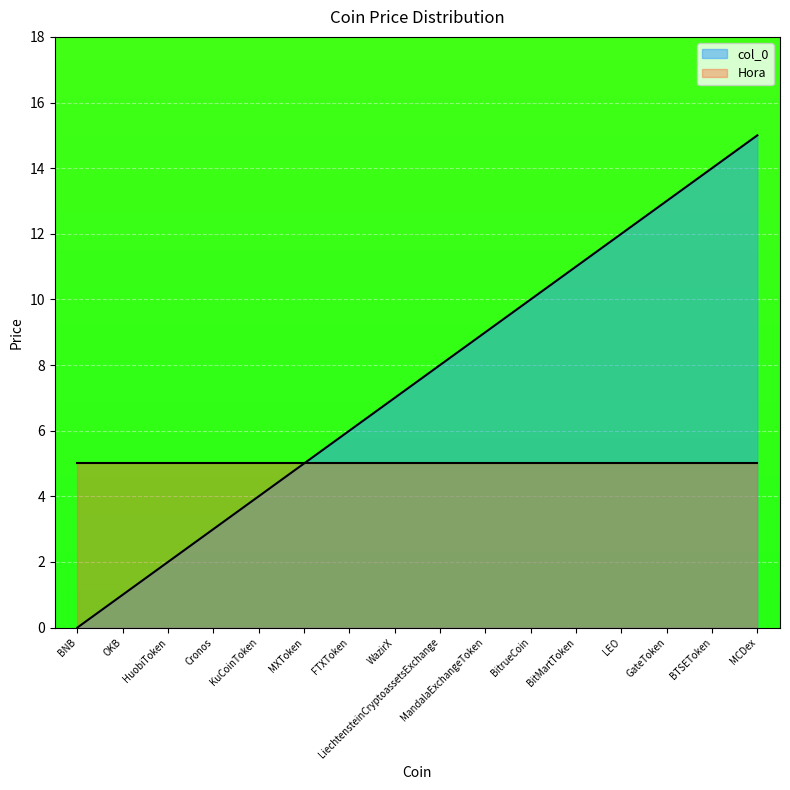

What is the difference between the values at BTSEToken and LiechtensteinCryptoassetsExchange?

6